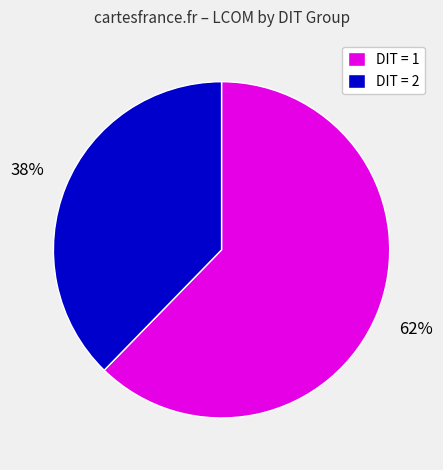

Which has a higher value, DIT = 1 or DIT = 2?

DIT = 1